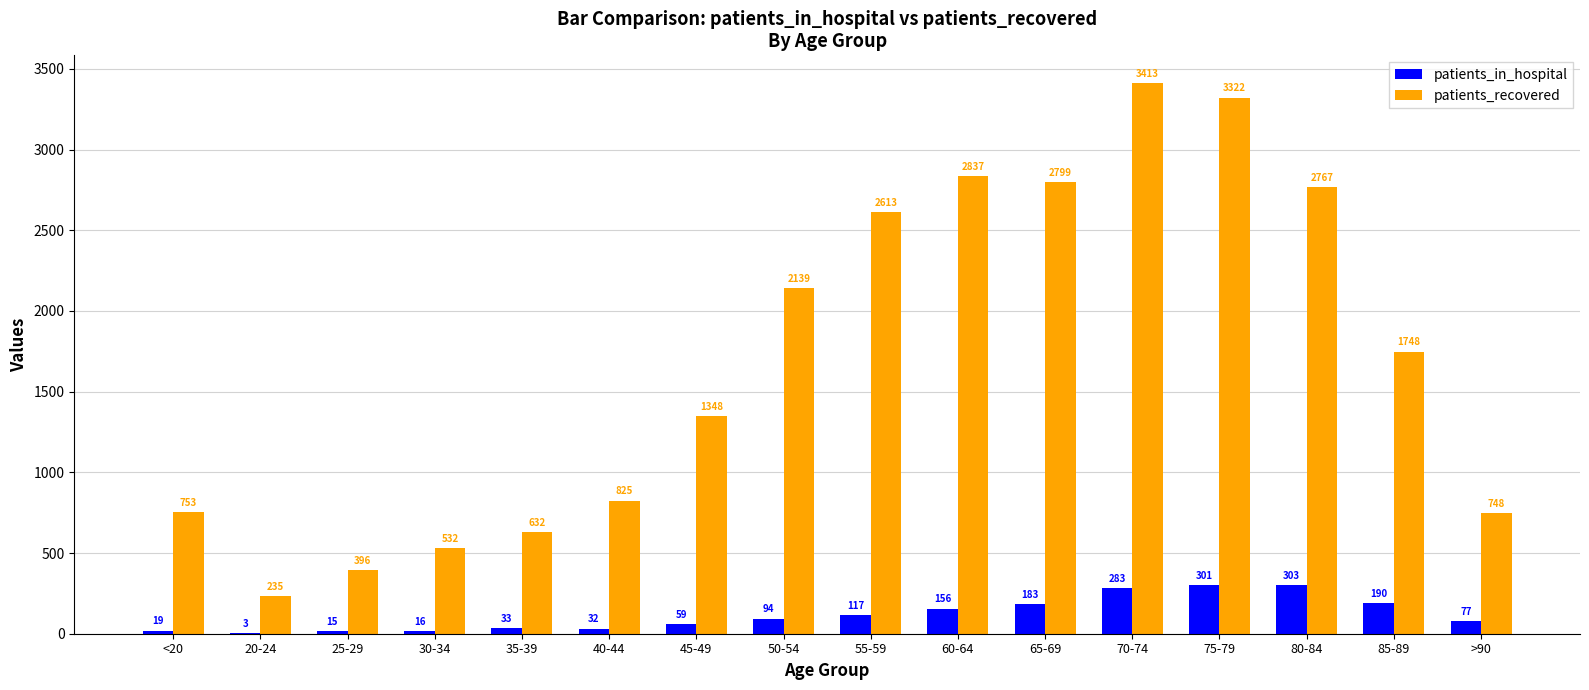

What is the average value of the patients_recovered series?

1694